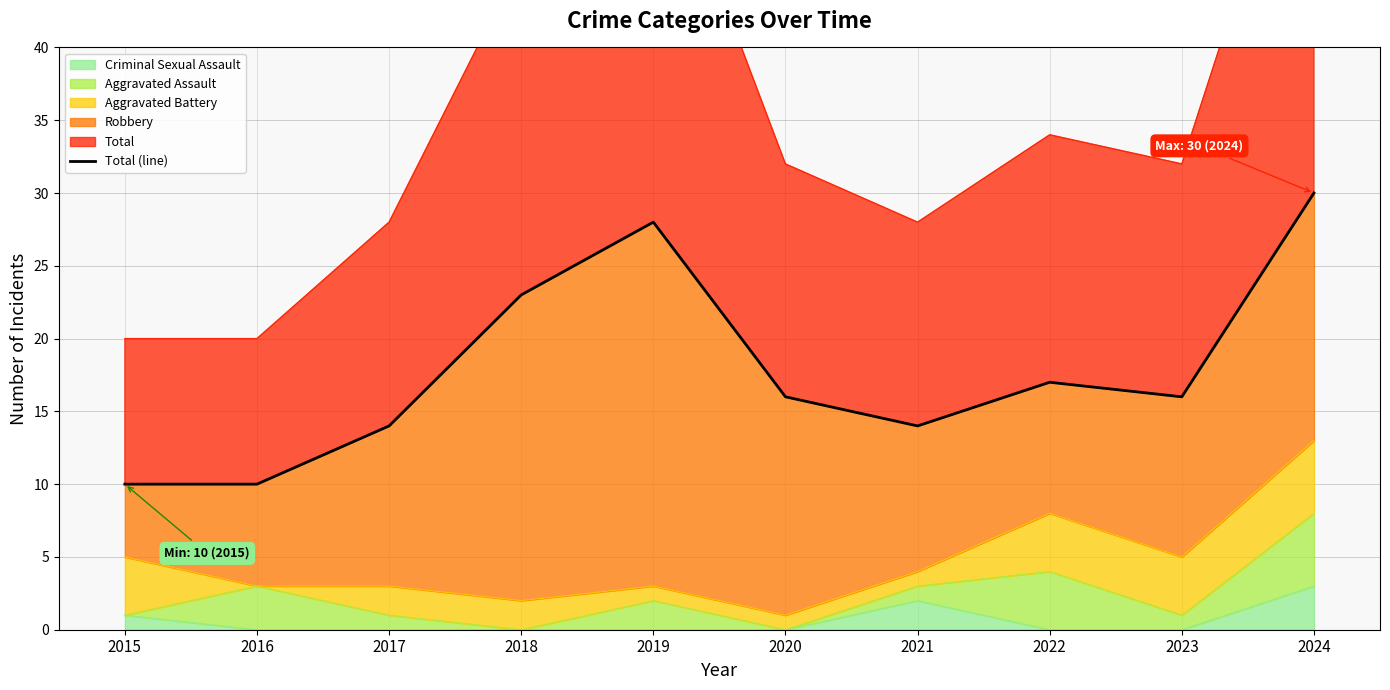

At which category does the data reach its first local valley?

2021